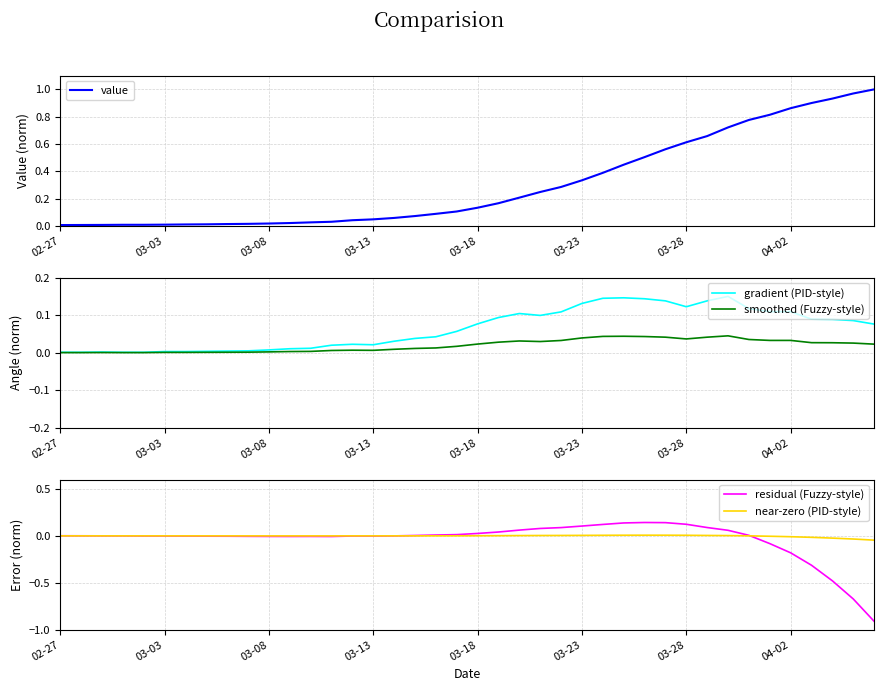

Between 27 and 28, which series saw the biggest shift?

value